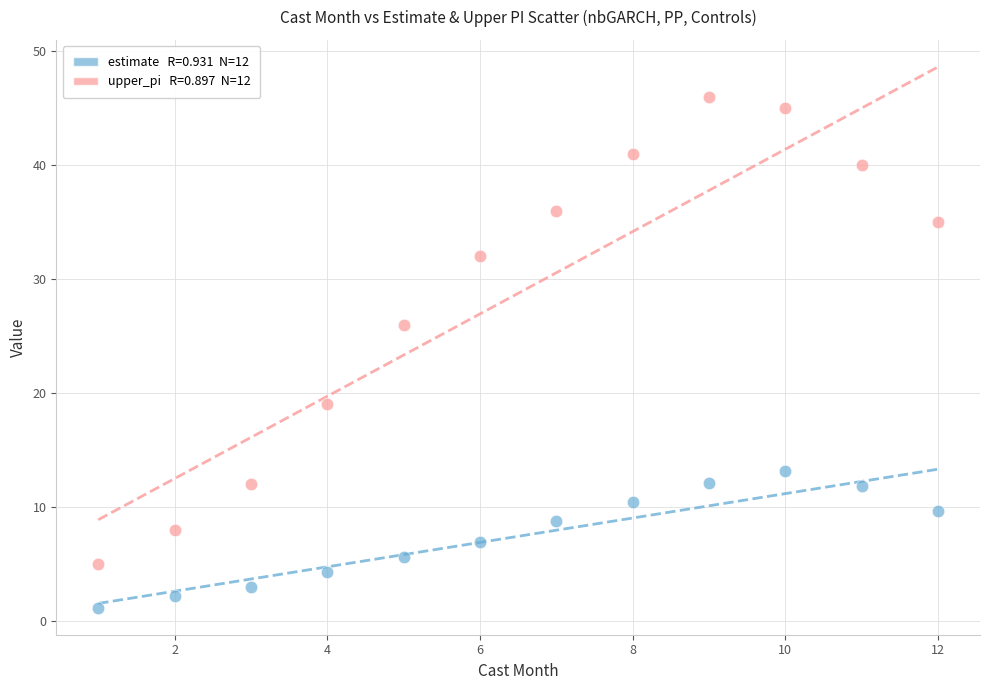

Across all series, what Y value is closest to 23?

26.0